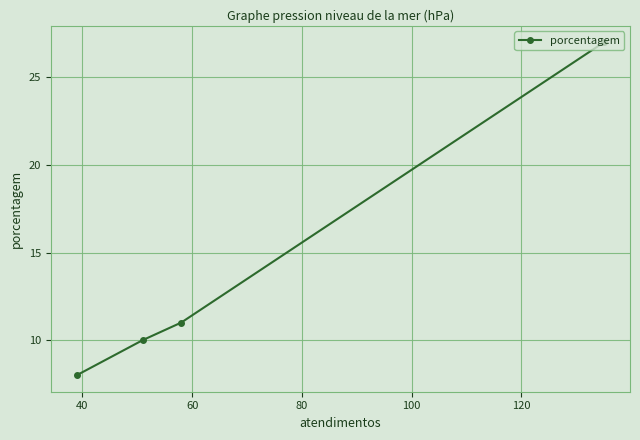

What is the smallest value displayed?

8